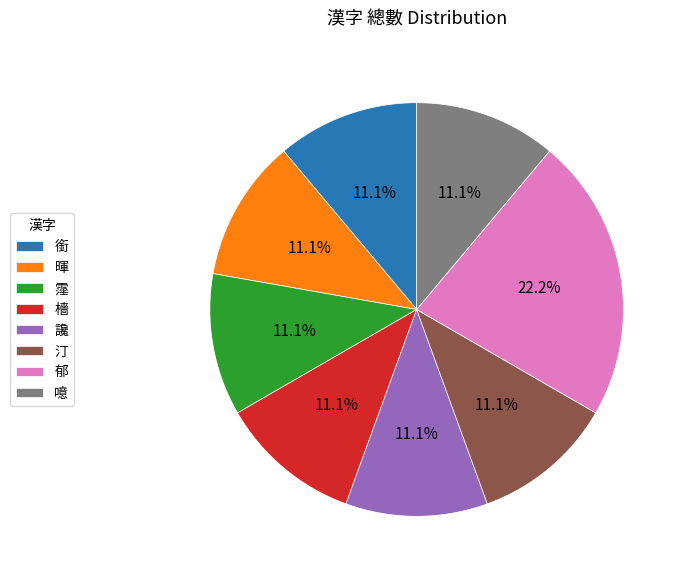

Do 霪 and 暉 together represent more than half of the pie?

No